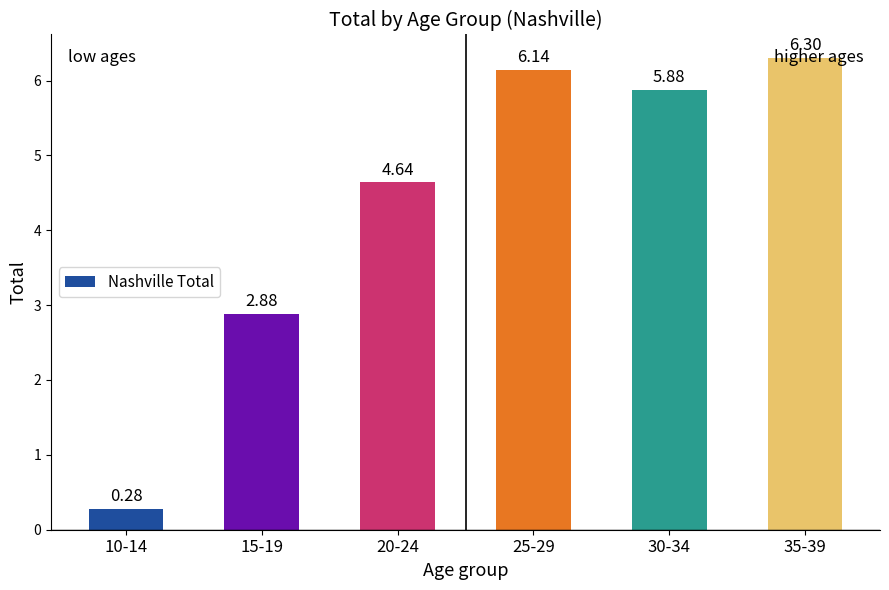

Which has a higher value, 30-34 or 10-14?

30-34